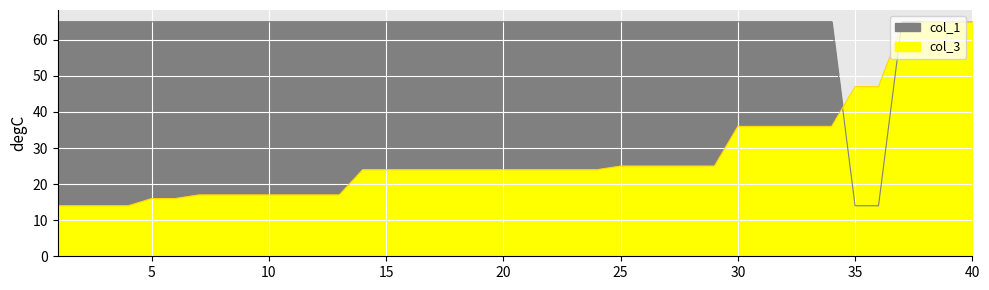

What is the value of the col_1 point at the 21st from the left?

65